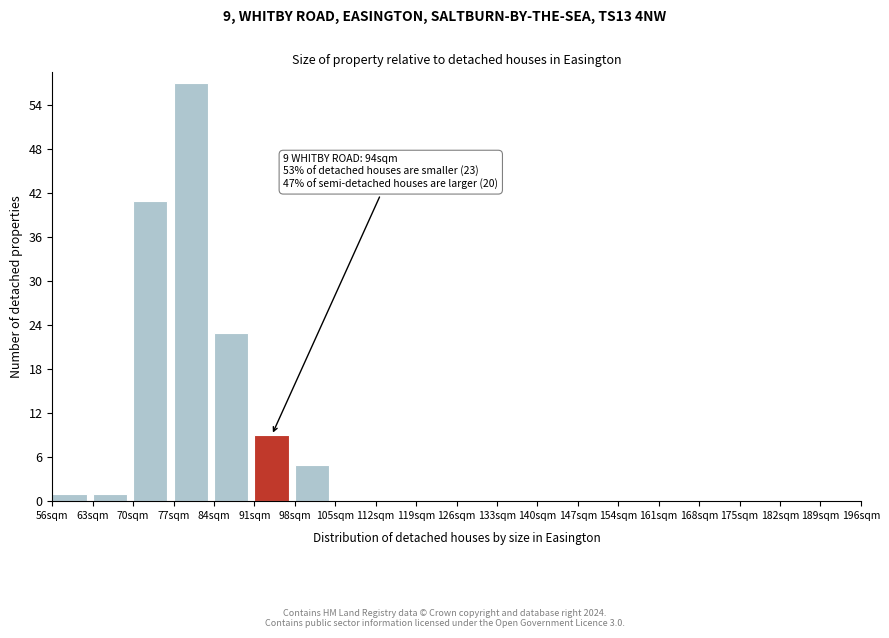

Over which range of the x-axis is the bar tallest?

77 to 84